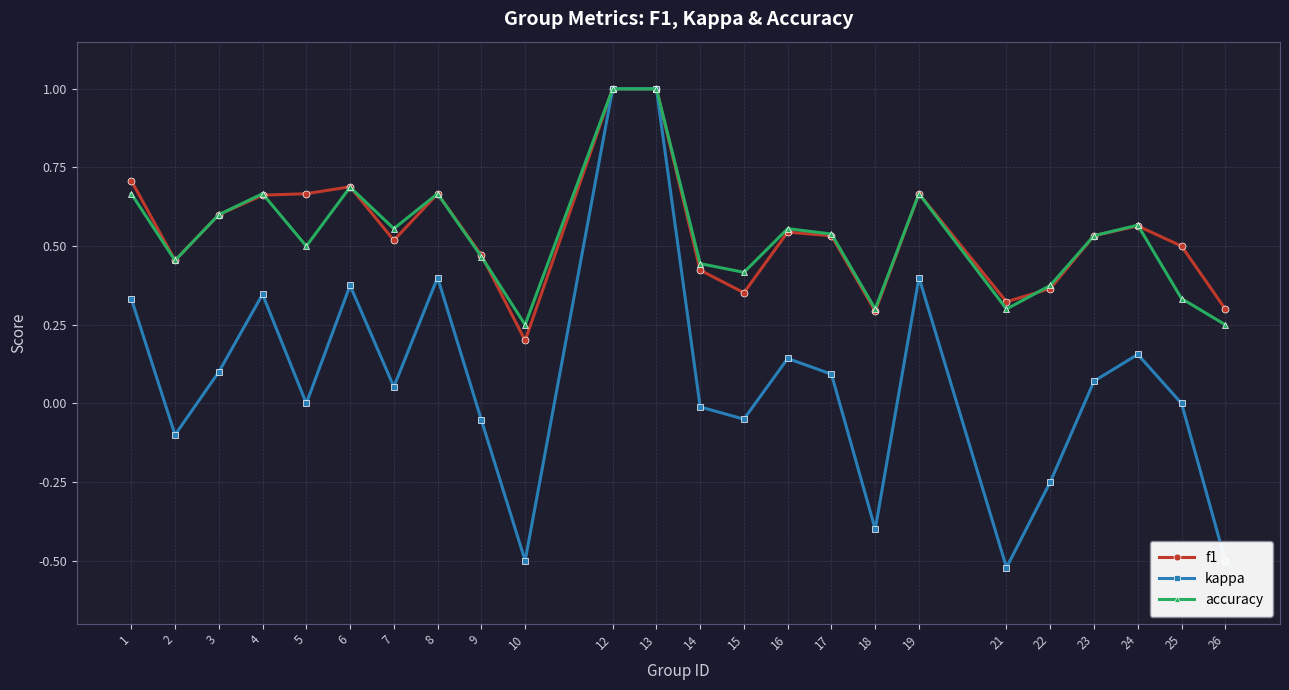

True or false: f1 has a value of 0.2 at 10.

True